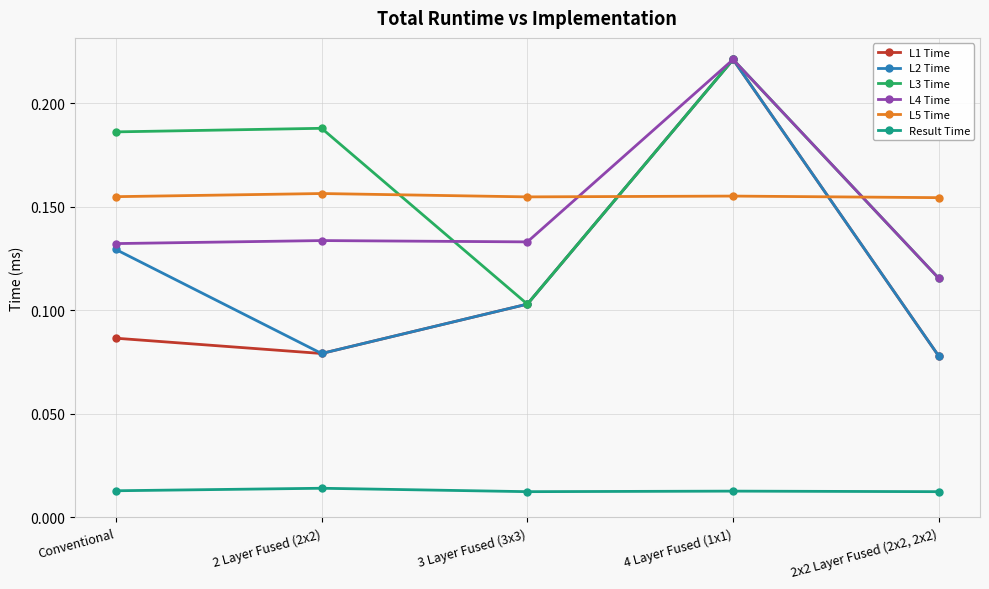

True or false: L5 Time has a value of 0.1 at Conventional.

False